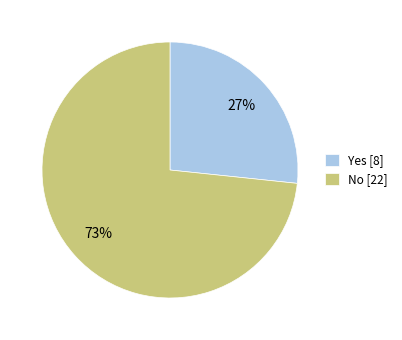

Is the sum of Yes and No greater than half?

Yes